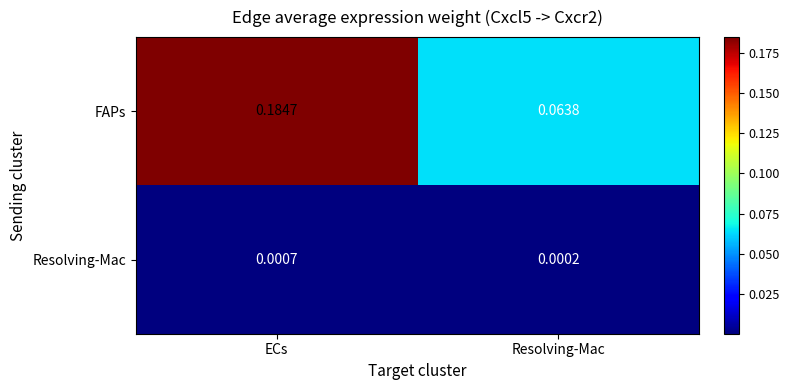

Which series has the widest spread of values?

FAPs